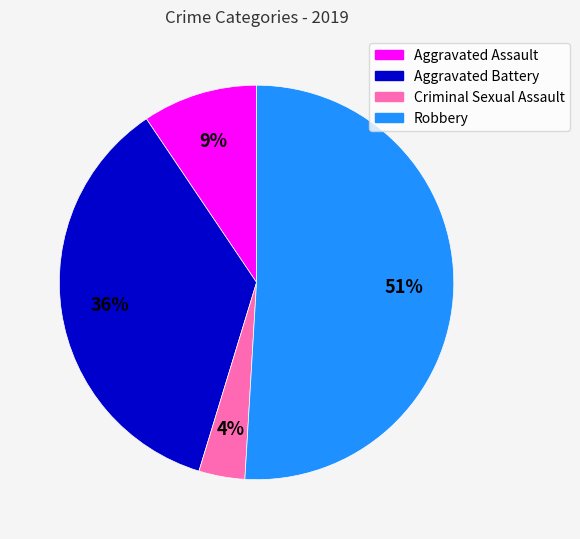

Between Robbery and Aggravated Assault, which is larger?

Robbery